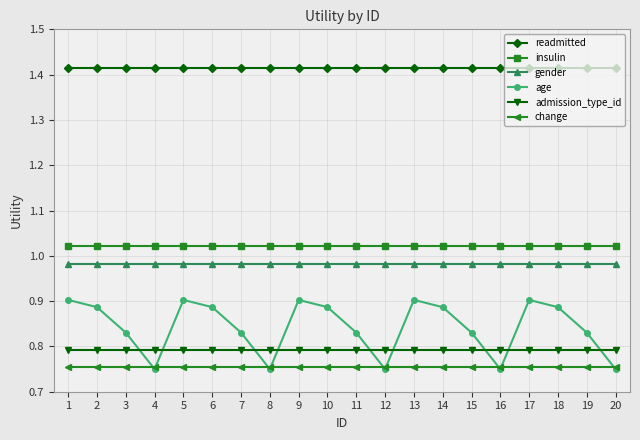

How many series are shown in this chart?

6